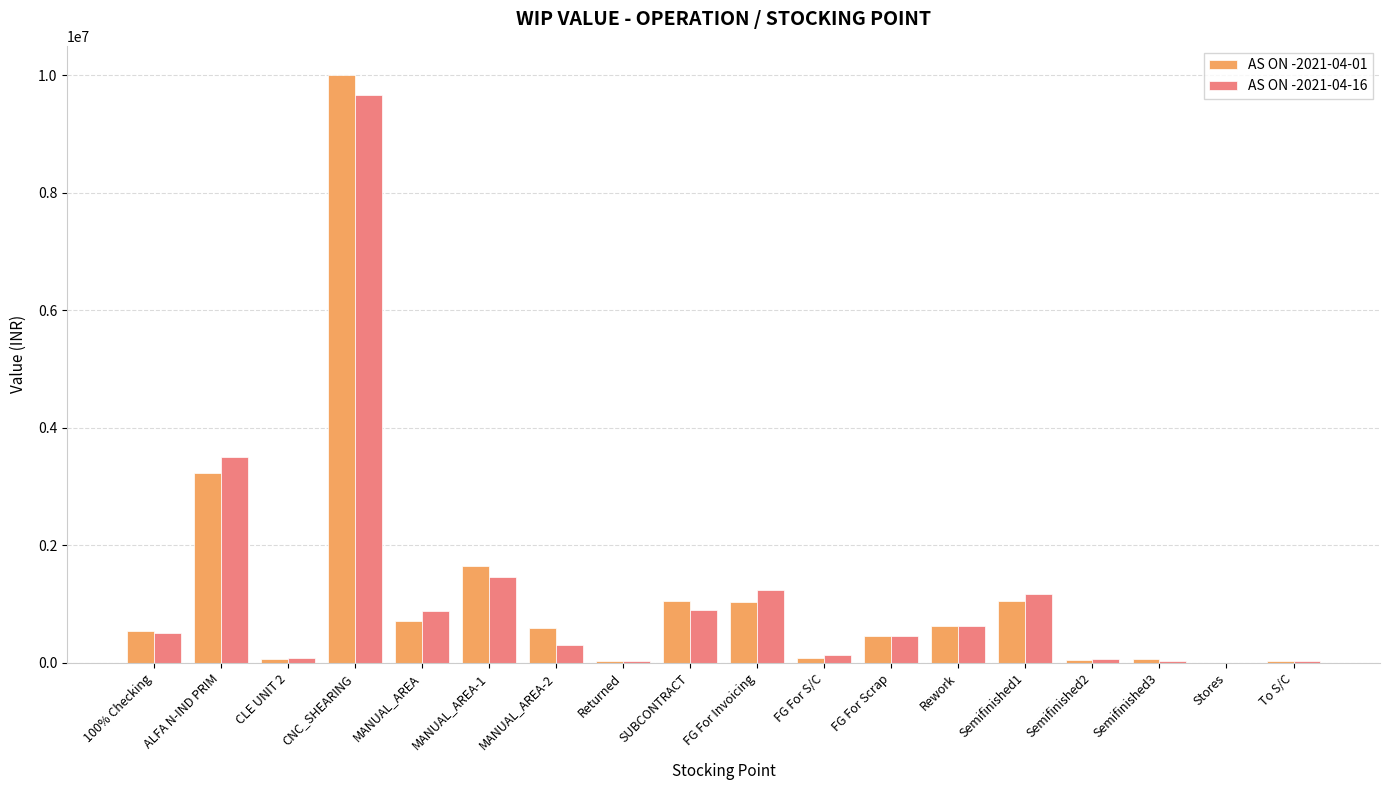

What value does the AS ON -2021-04-01 series have at Semifinished3?

70344.8